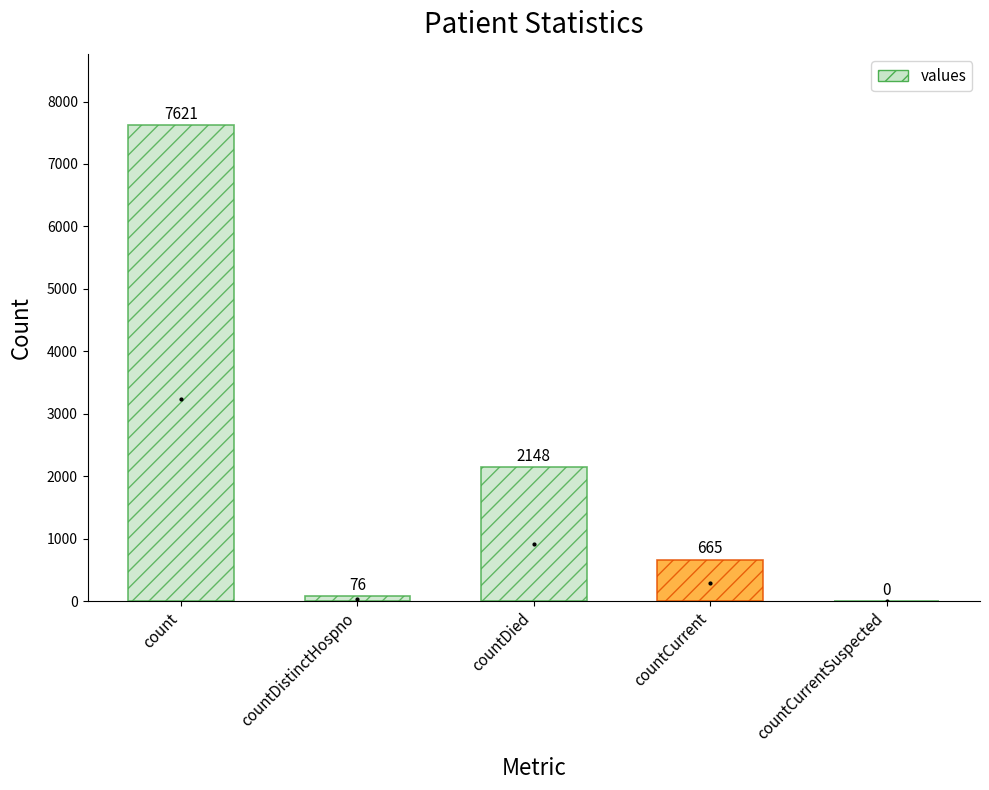

The chart shows a value of 0 at countCurrentSuspected. True or false?

True